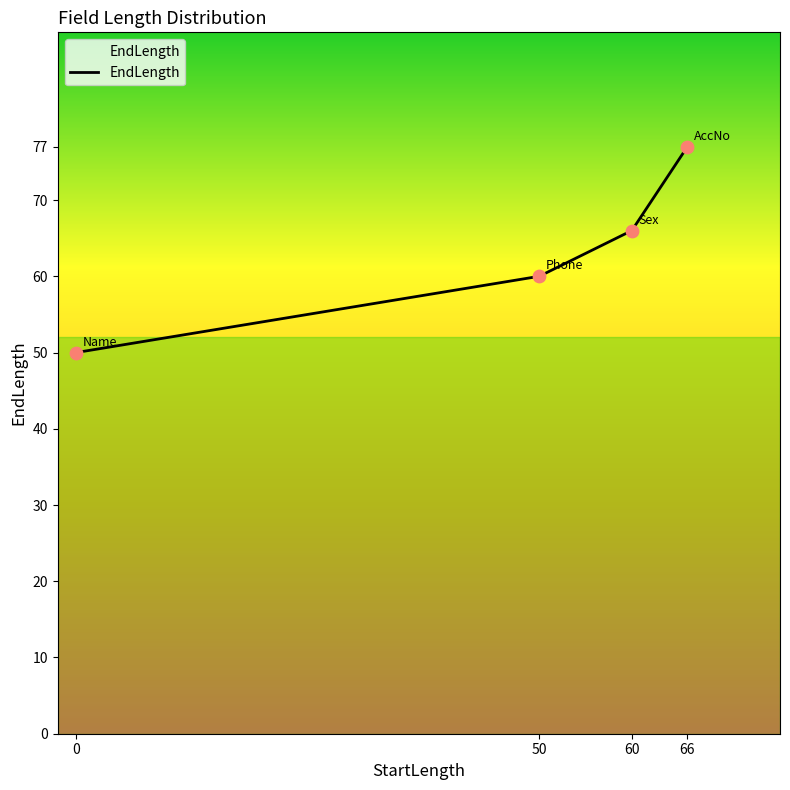

Which has a higher value, 60 or 50?

60